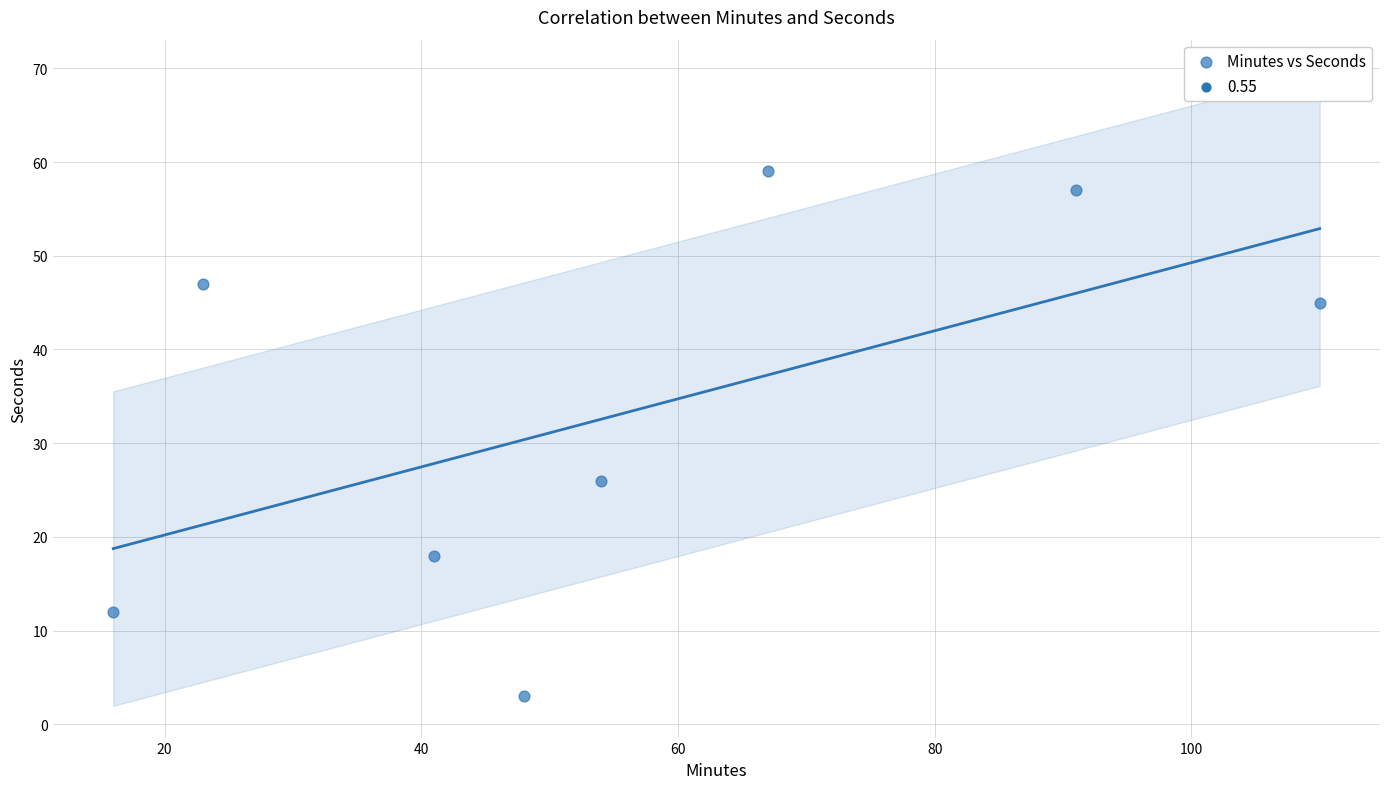

What is the range of Y values (max minus min)?

56